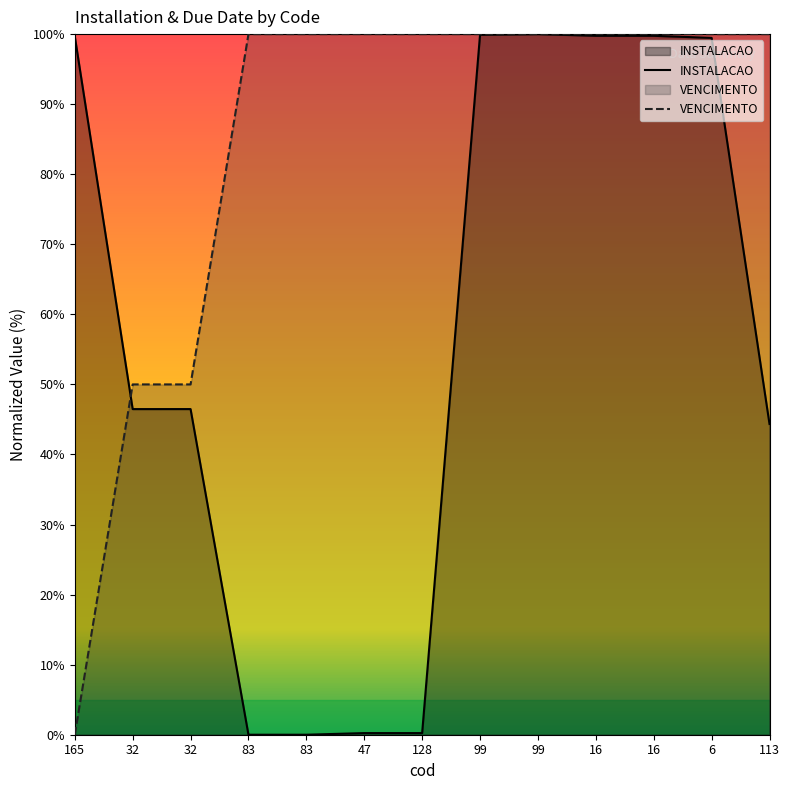

In INSTALACAO, how many points are higher than both neighbors (excluding endpoints)?

4